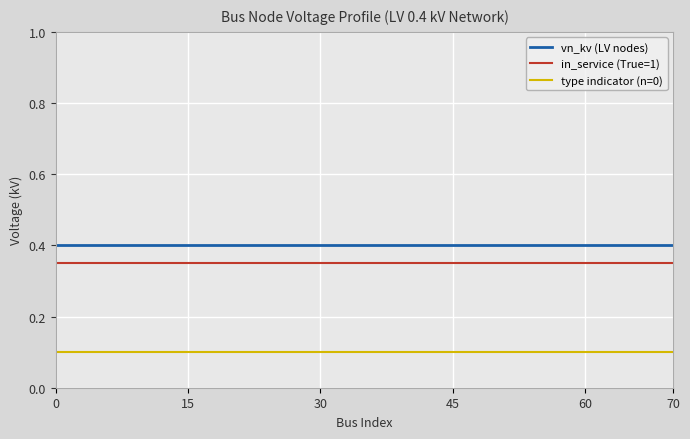

List the series in order of their overall mean, lowest first.

type indicator (n=0), in_service (True=1), vn_kv (LV nodes)